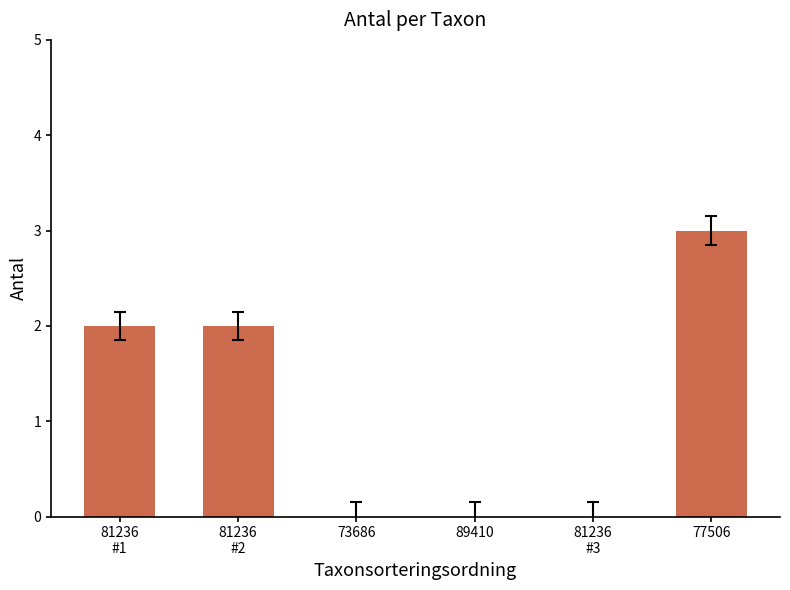

What is the sum of the values at 81236
#2 and 73686?

2